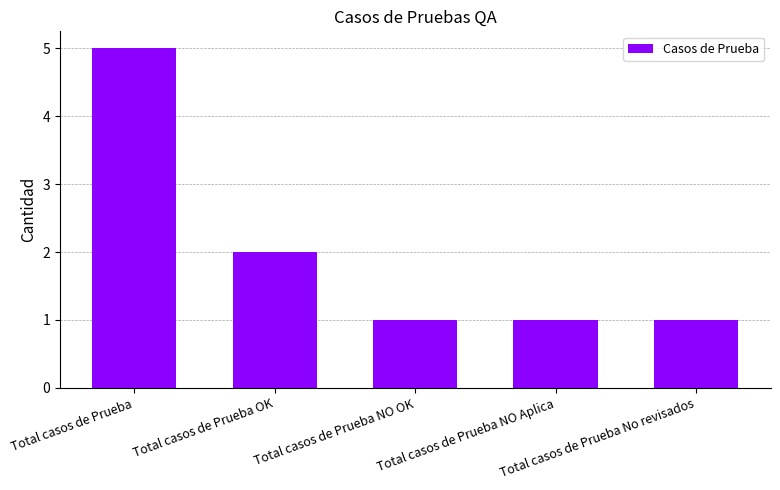

What is the difference between the second highest and minimum values?

1